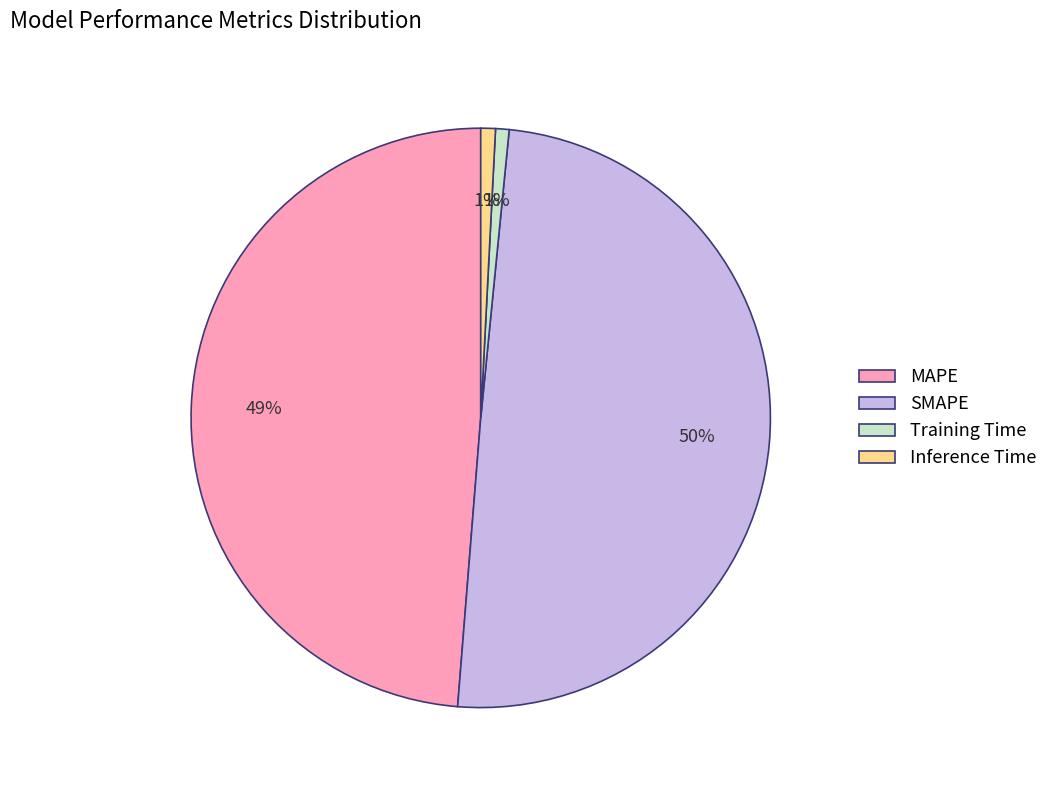

What is the largest slice in the pie chart?

SMAPE